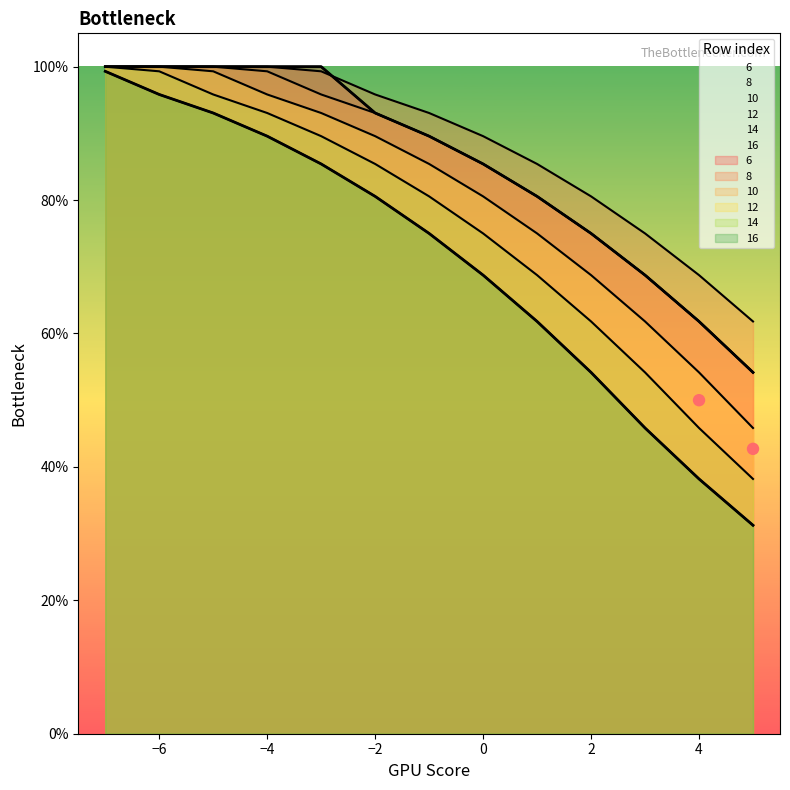

At which category is the sum across all series the highest?

-7